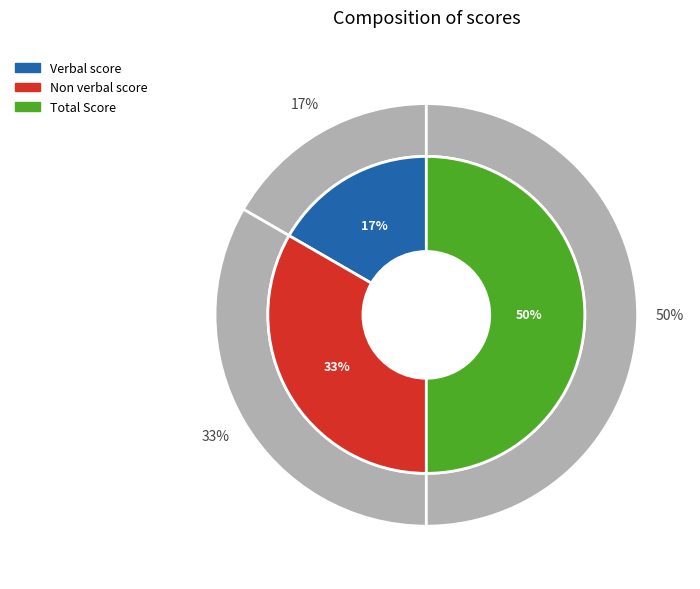

Which slice is the smallest?

Verbal score